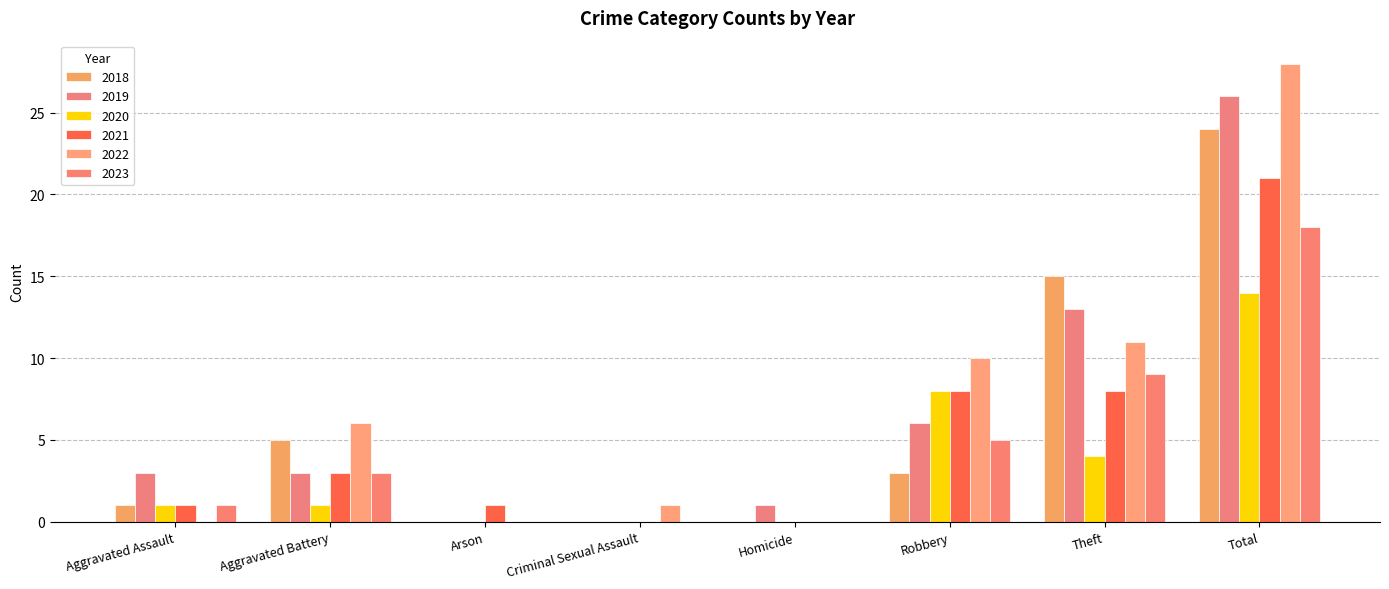

Is the value of 2022 at Aggravated Battery greater than the value of 2021 at Criminal Sexual Assault?

Yes